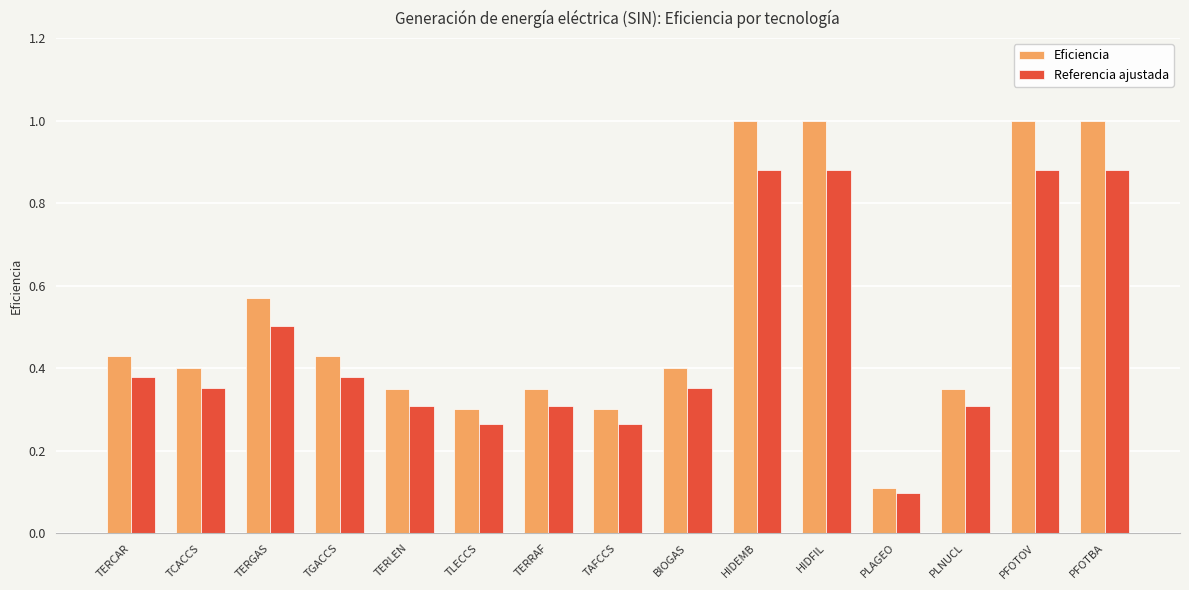

Is the value of Referencia ajustada at TERCAR greater than the value of Eficiencia at PLAGEO?

Yes